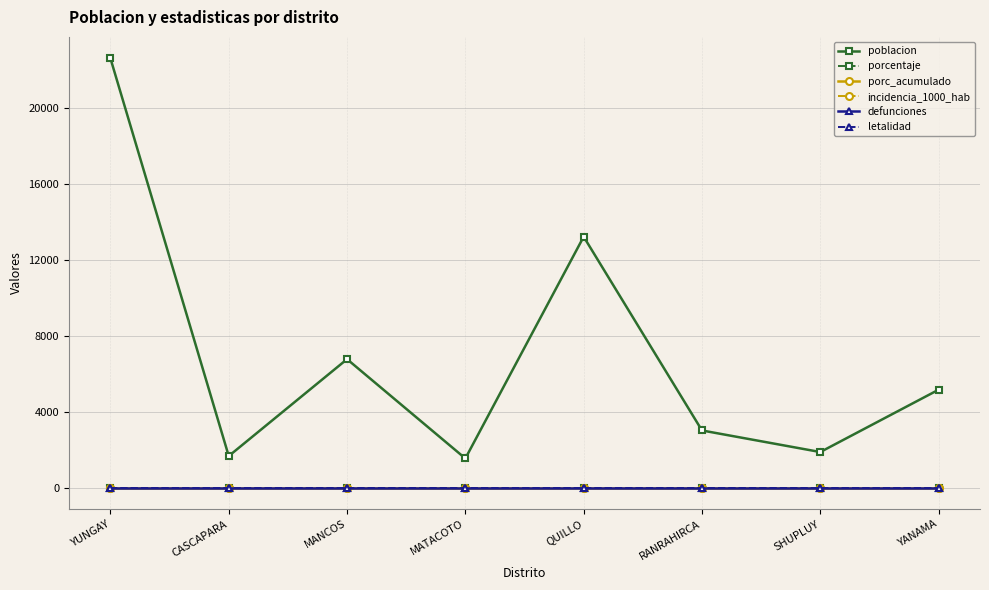

List the series in order of their peak value, highest first.

poblacion, porcentaje, porc_acumulado, incidencia_1000_hab, defunciones, letalidad